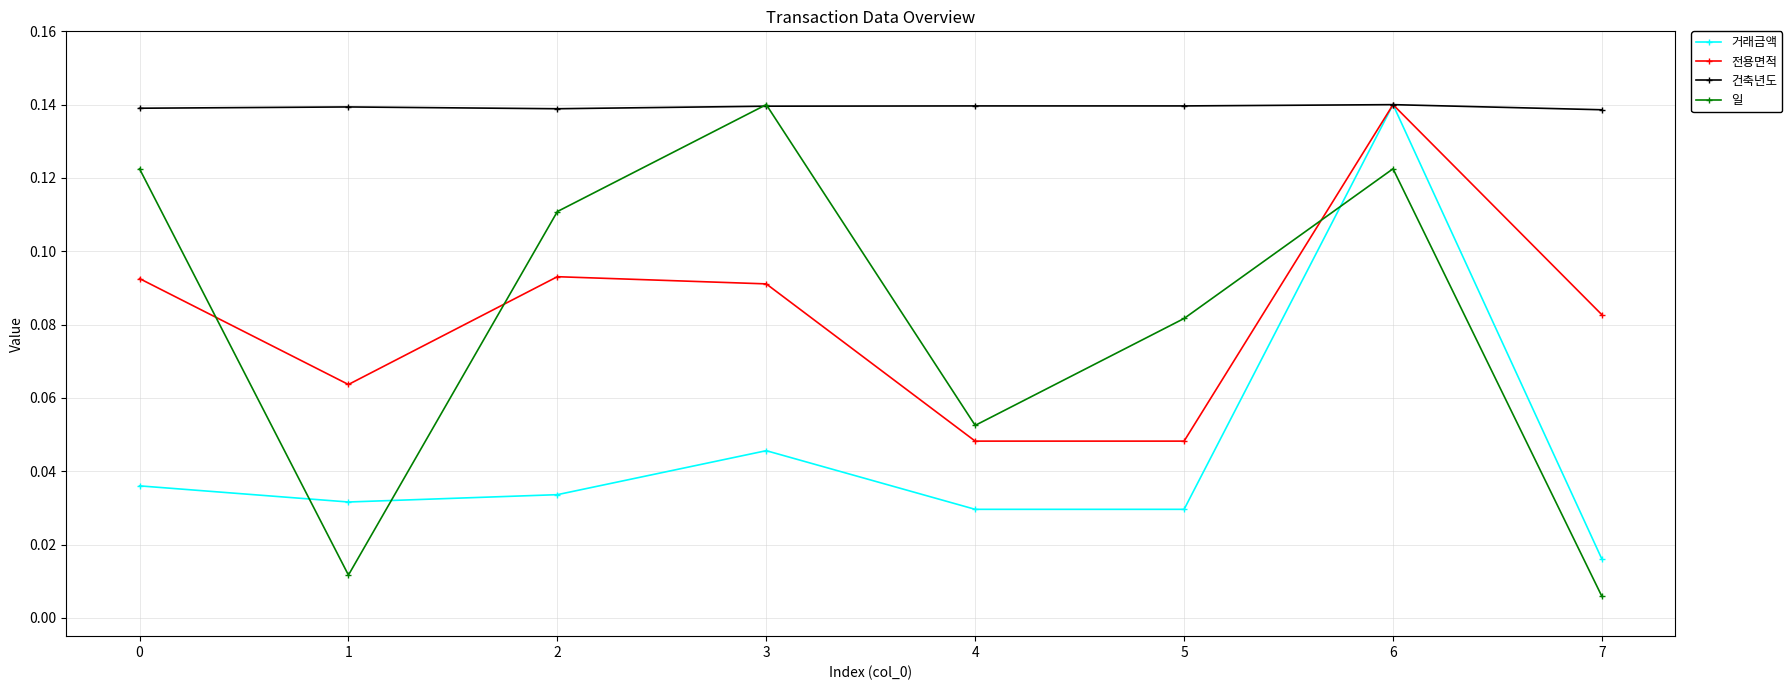

The value of 일 at 0 is 0.0. True or false?

False